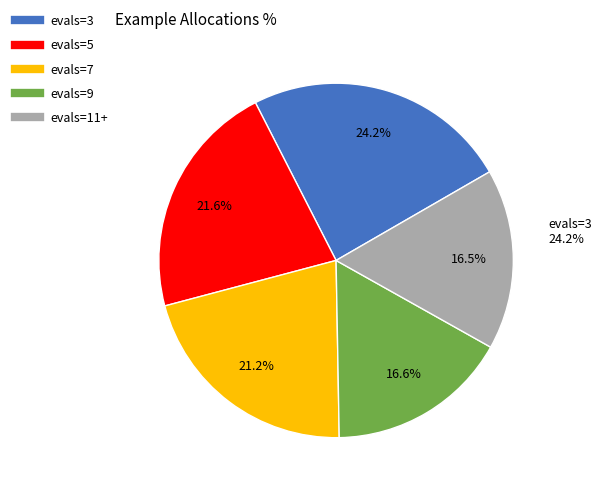

Is it true that evals=9 is 29% of the pie?

False